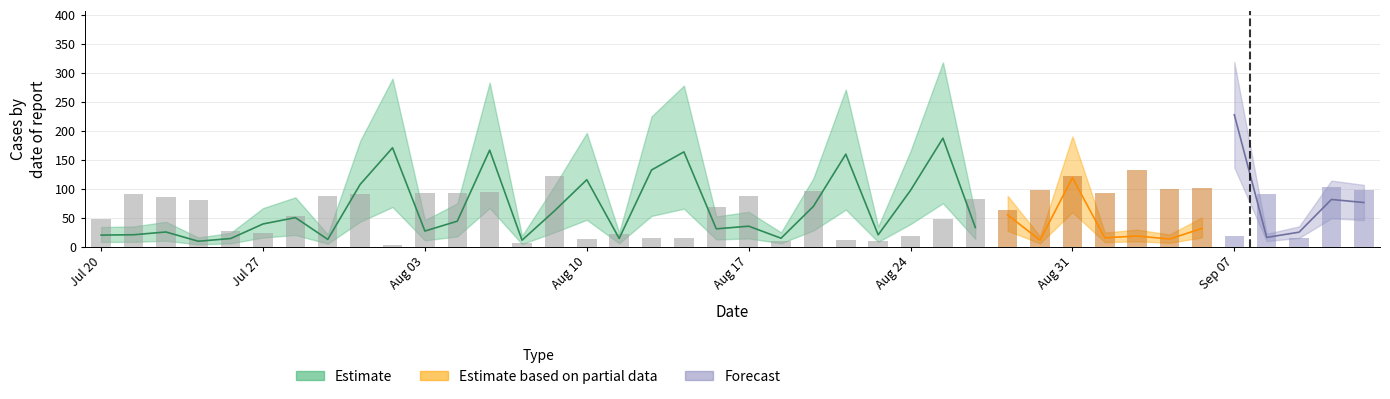

True or false: the data shows 24 at 37.

False